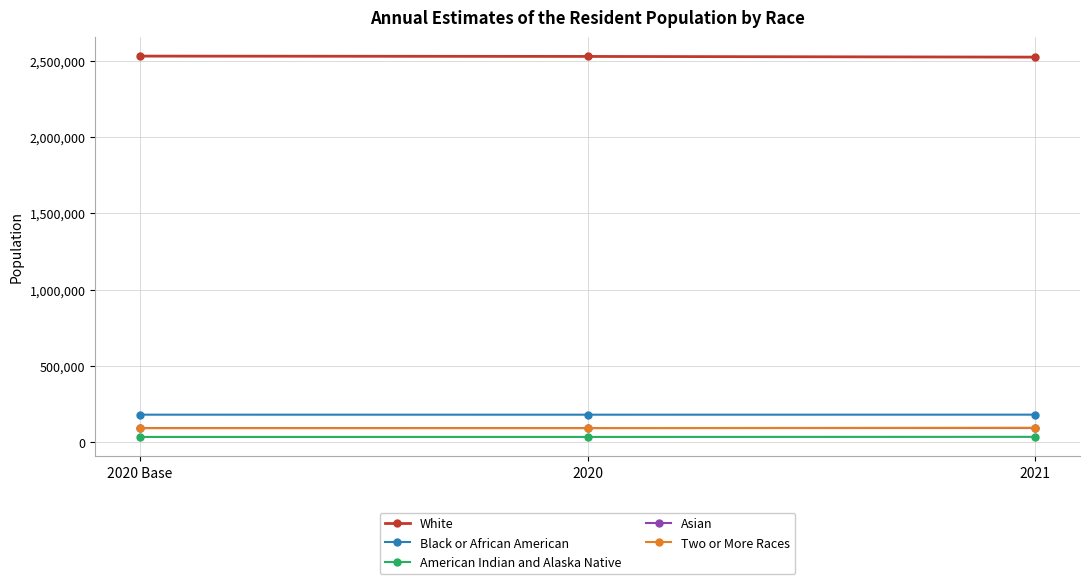

The value of White at 2020 is 2527184. True or false?

True